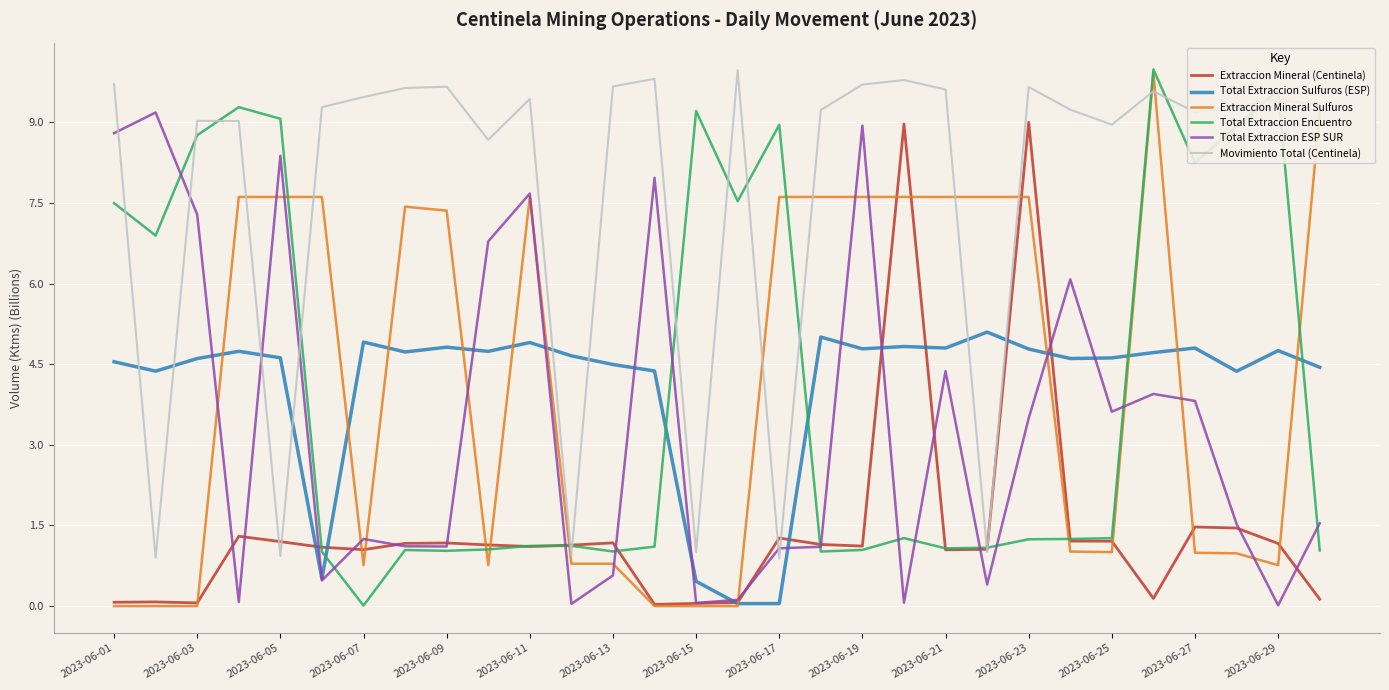

Which series has the largest total across all categories?

Movimiento Total (Centinela)